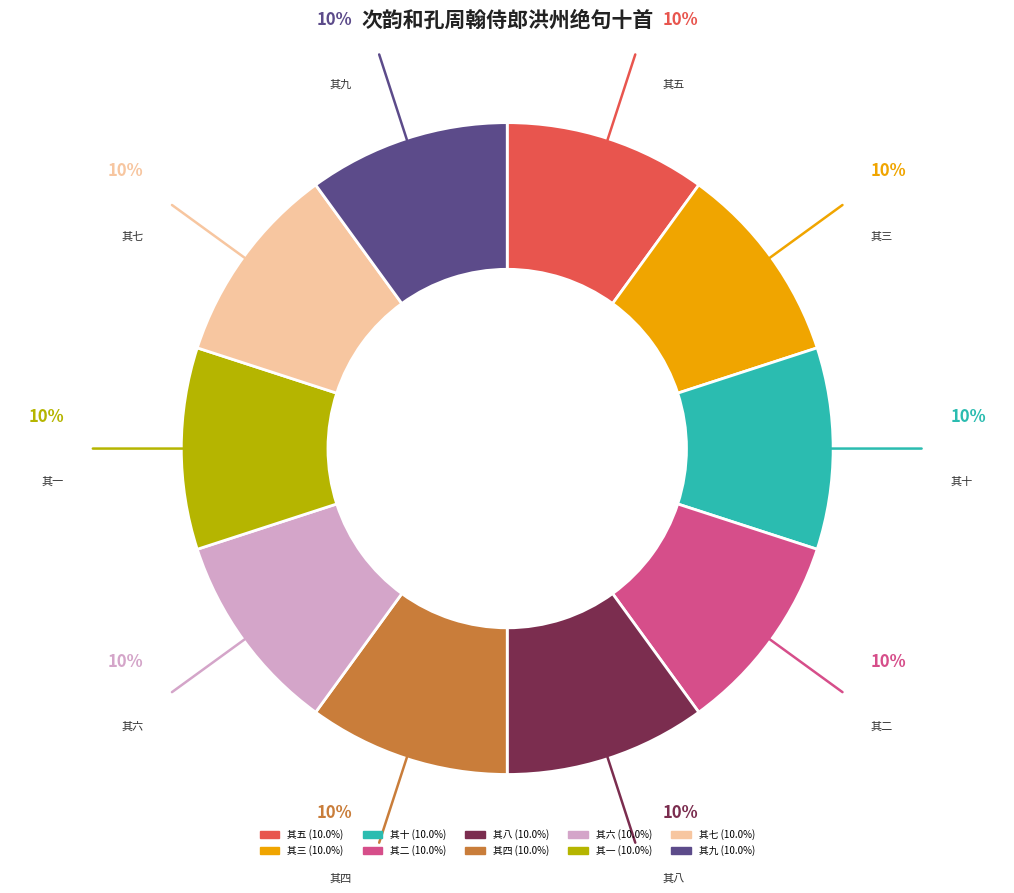

To the nearest percent, what portion does 其六 represent?

10%